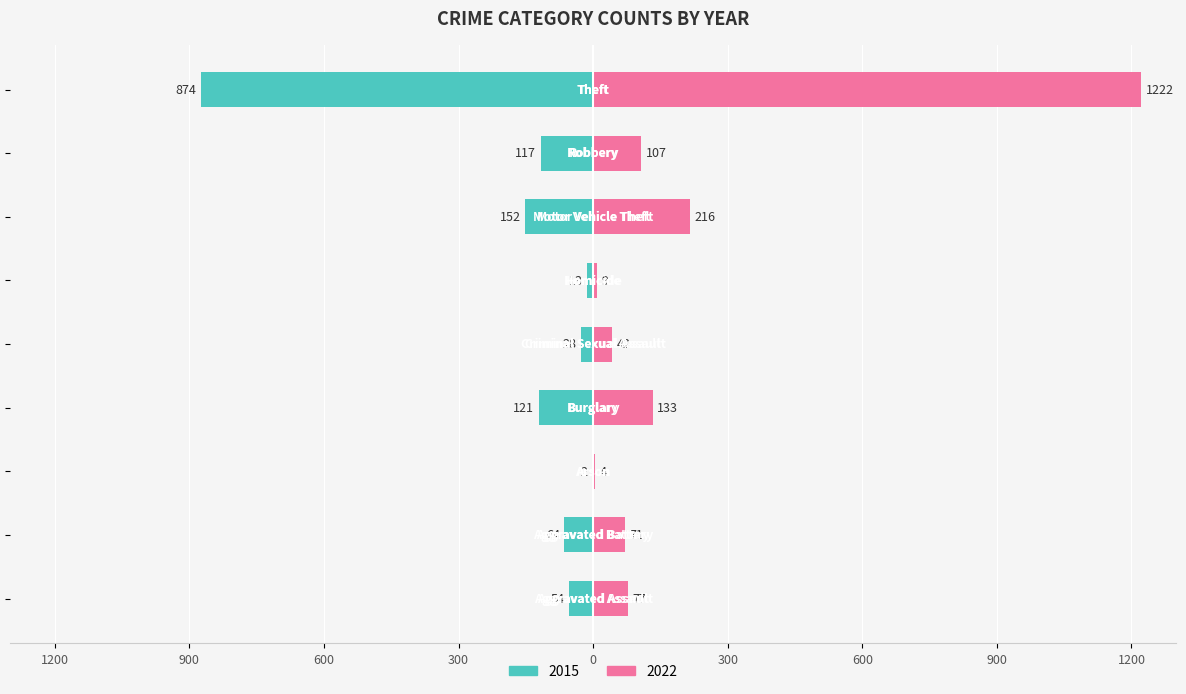

What is the approximate value of 2015 at Criminal Sexual Assault?

-28